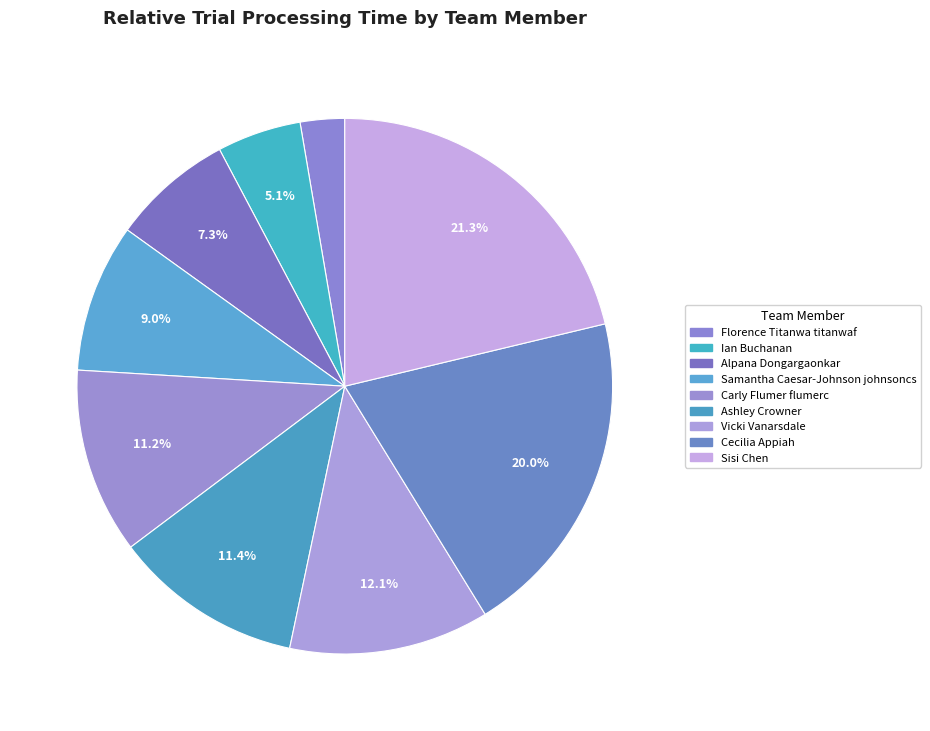

What portion of the pie excludes Samantha Caesar-Johnson johnsoncs?

91.0%